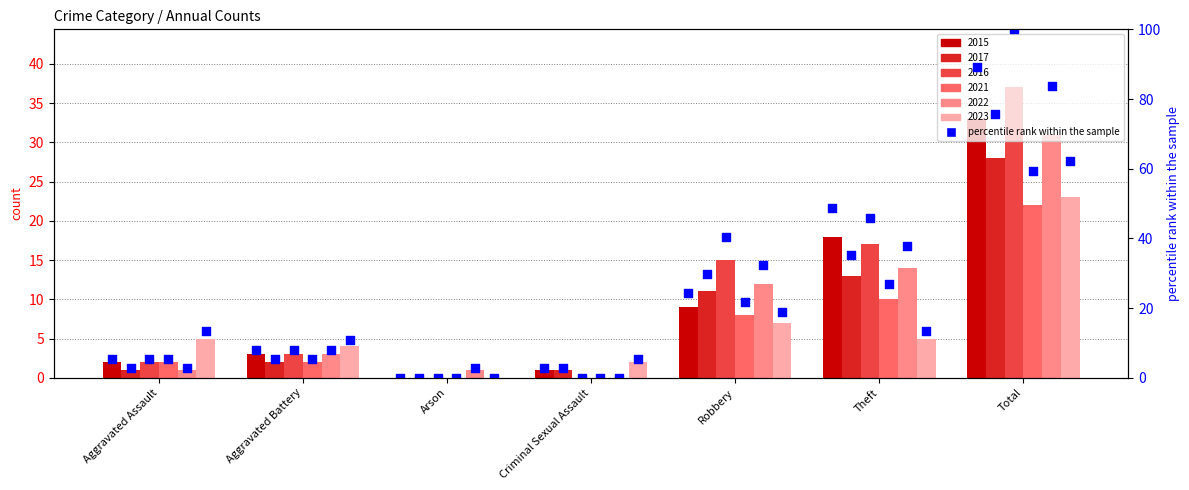

Which has a higher value, Total or Aggravated Battery?

Total